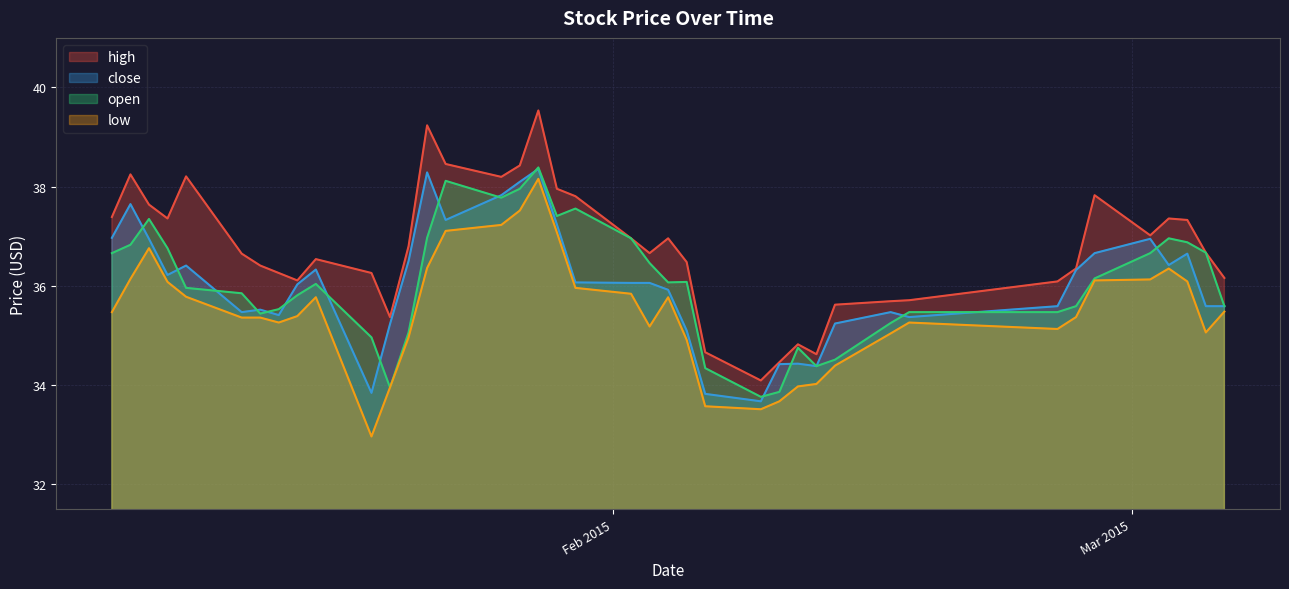

How many data points in high are less than 36?

9